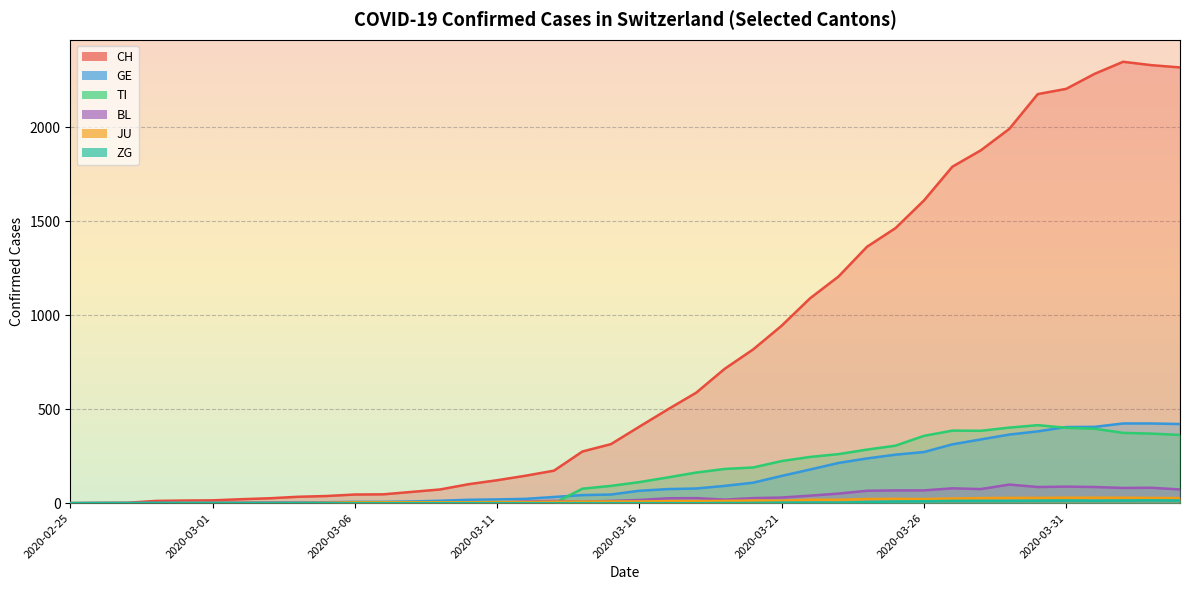

List the labels in order of CH value, smallest first.

2020-02-25, 2020-02-26, 2020-02-27, 2020-02-28, 2020-02-29, 2020-03-01, 2020-03-02, 2020-03-03, 2020-03-04, 2020-03-05, 2020-03-06, 2020-03-07, 2020-03-08, 2020-03-09, 2020-03-10, 2020-03-11, 2020-03-12, 2020-03-13, 2020-03-14, 2020-03-15, 2020-03-16, 2020-03-17, 2020-03-18, 2020-03-19, 2020-03-20, 2020-03-21, 2020-03-22, 2020-03-23, 2020-03-24, 2020-03-25, 2020-03-26, 2020-03-27, 2020-03-28, 2020-03-29, 2020-03-30, 2020-03-31, 2020-04-01, 2020-04-04, 2020-04-03, 2020-04-02